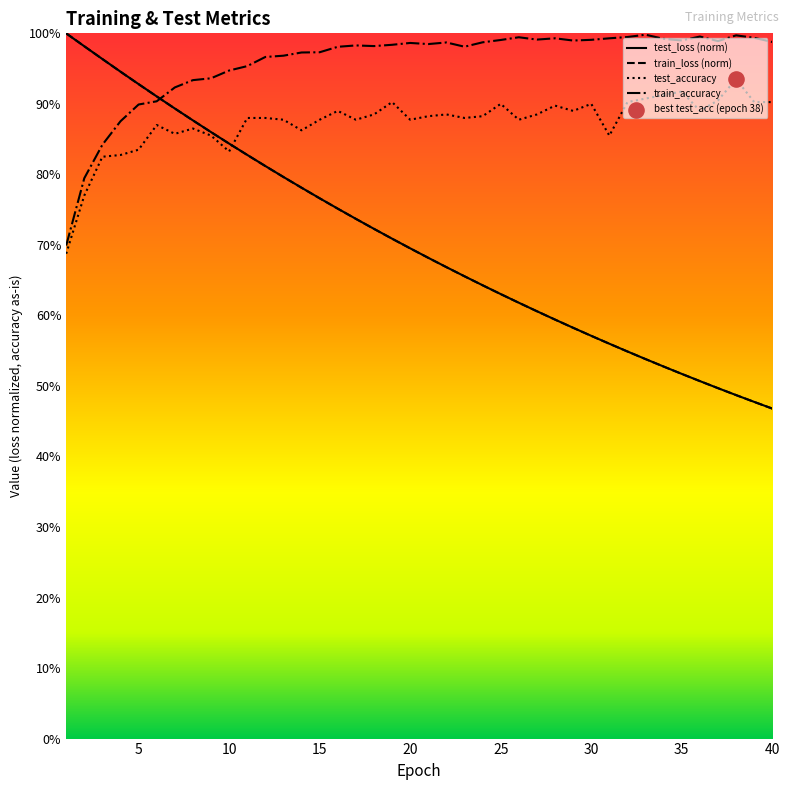

Which series has the largest Y range (max minus min)?

train_loss